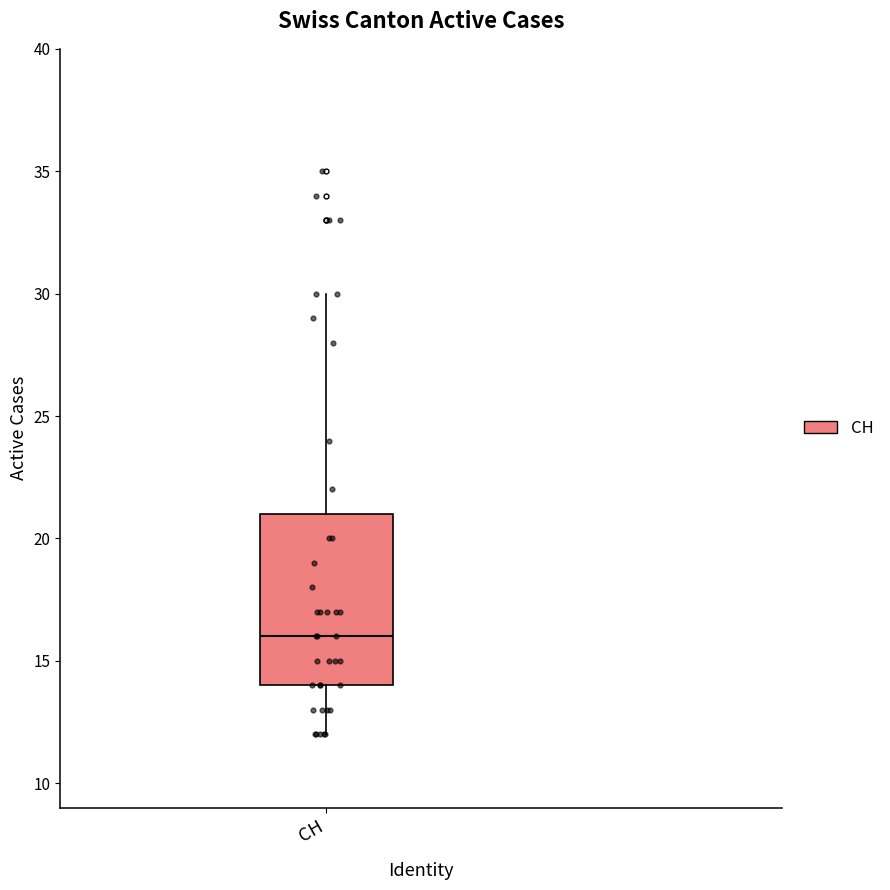

Transcribe this box plot: give where the median line is, the range the box spans, and where the two whiskers end, as read against the y-axis. The values are not printed on the chart, so give them approximately, as read against the axis.

median 16, box 14 to 21, whiskers 12 to 30